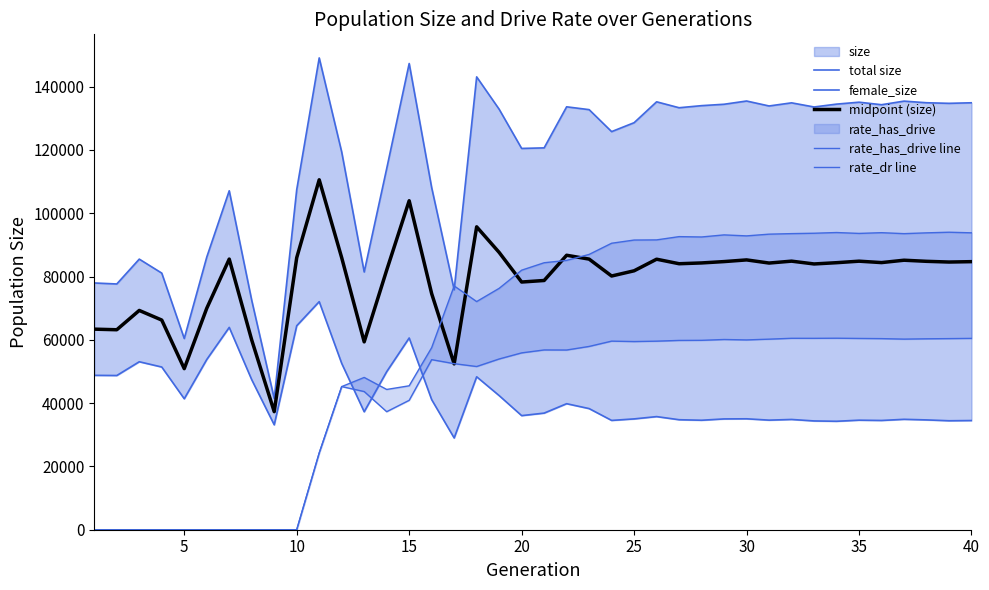

What is the lowest value of the midpoint (size) series?

37296.0